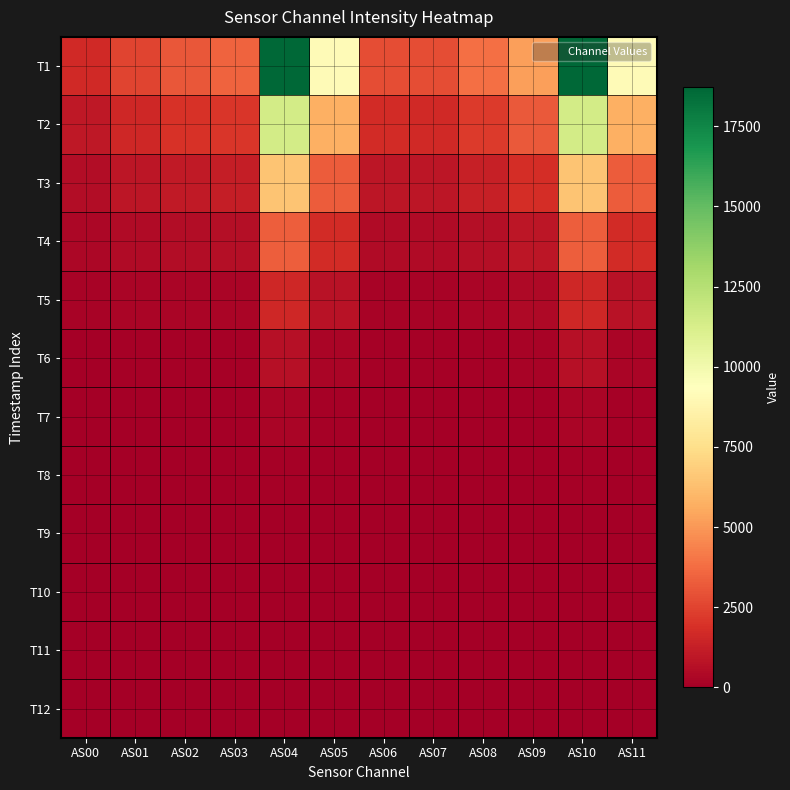

List the series in order of their peak value, lowest first.

T12, T11, T10, T9, T8, T7, T6, T5, T4, T3, T2, T1